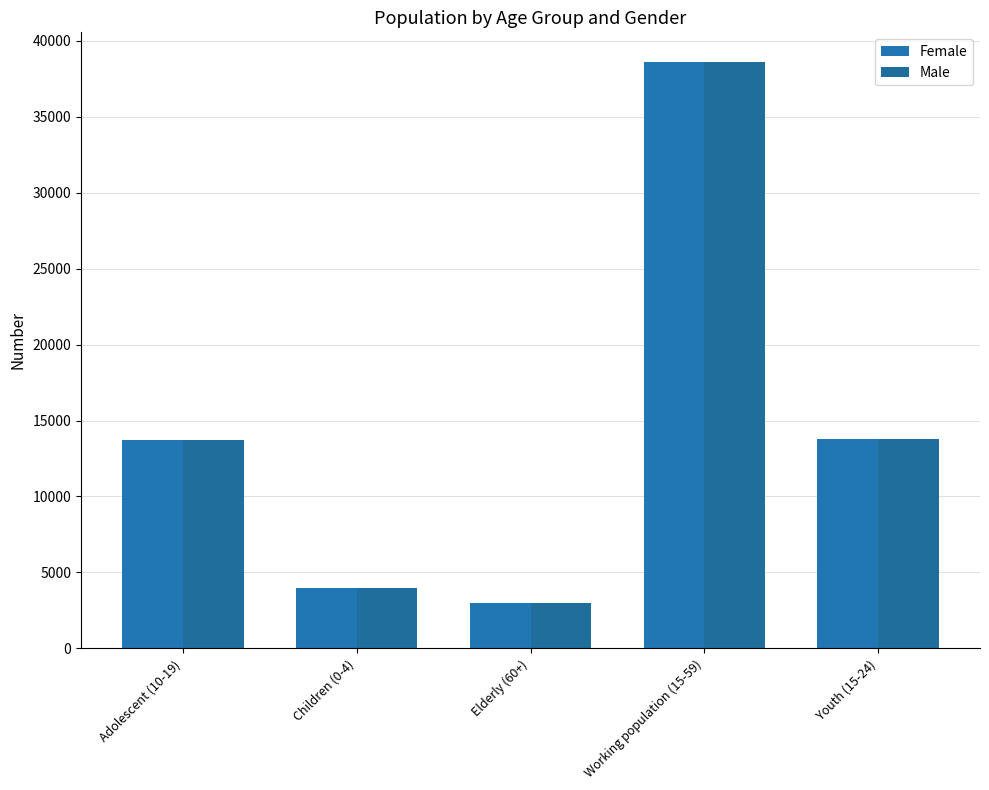

Is it true that Male equals 4003 at Children (0-4)?

True